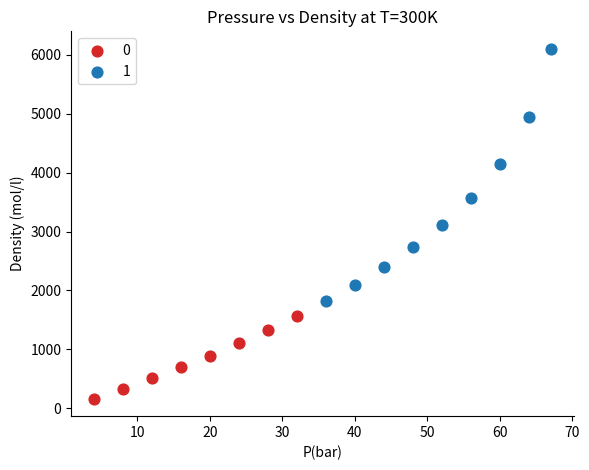

Which series reaches the minimum Y coordinate?

0